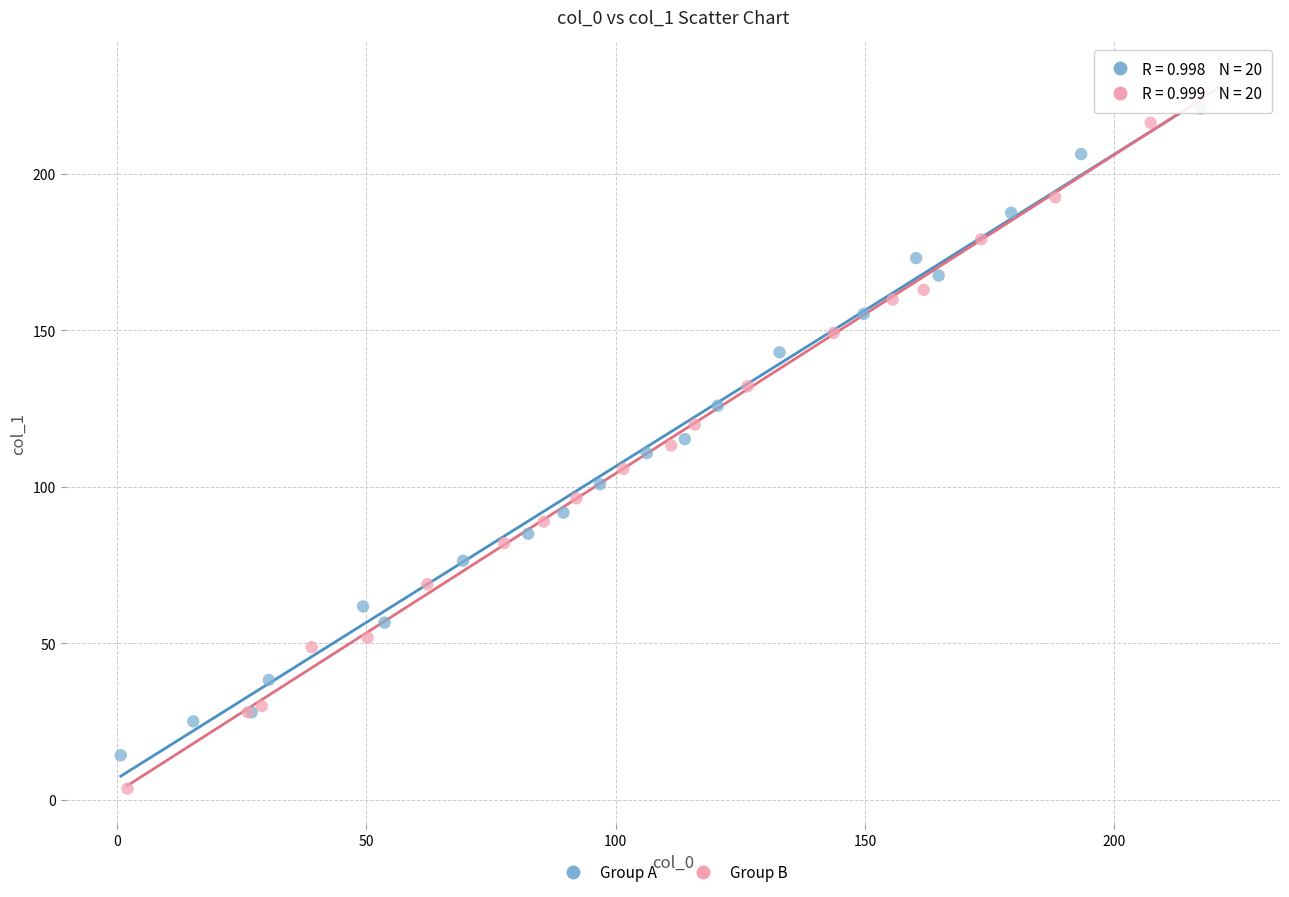

Which series has the widest spread of Y values?

Group B